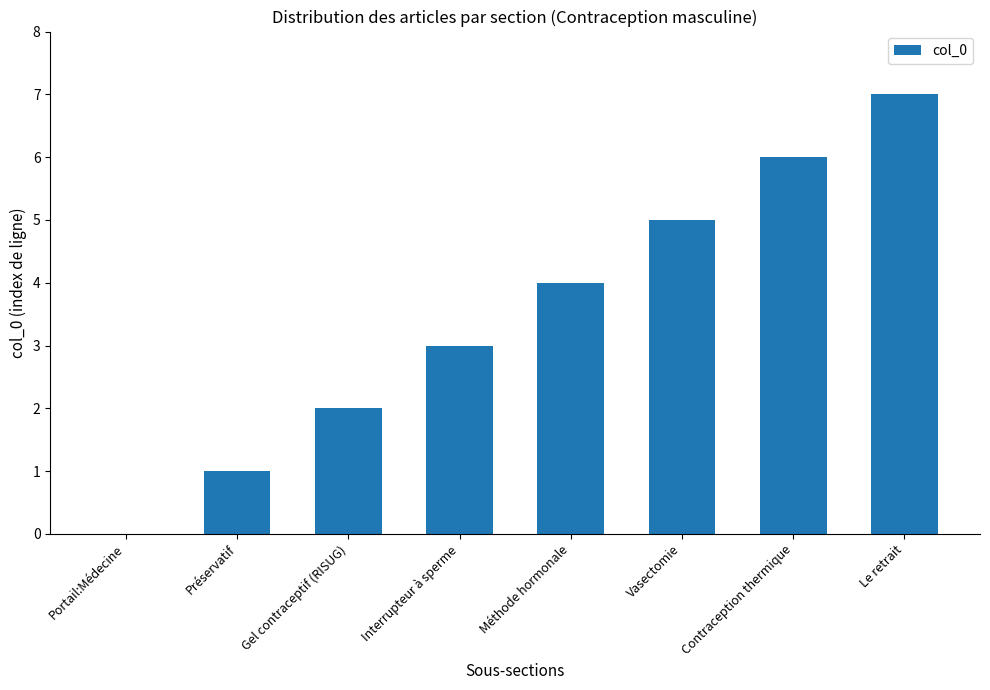

How many data points does each series have?

8